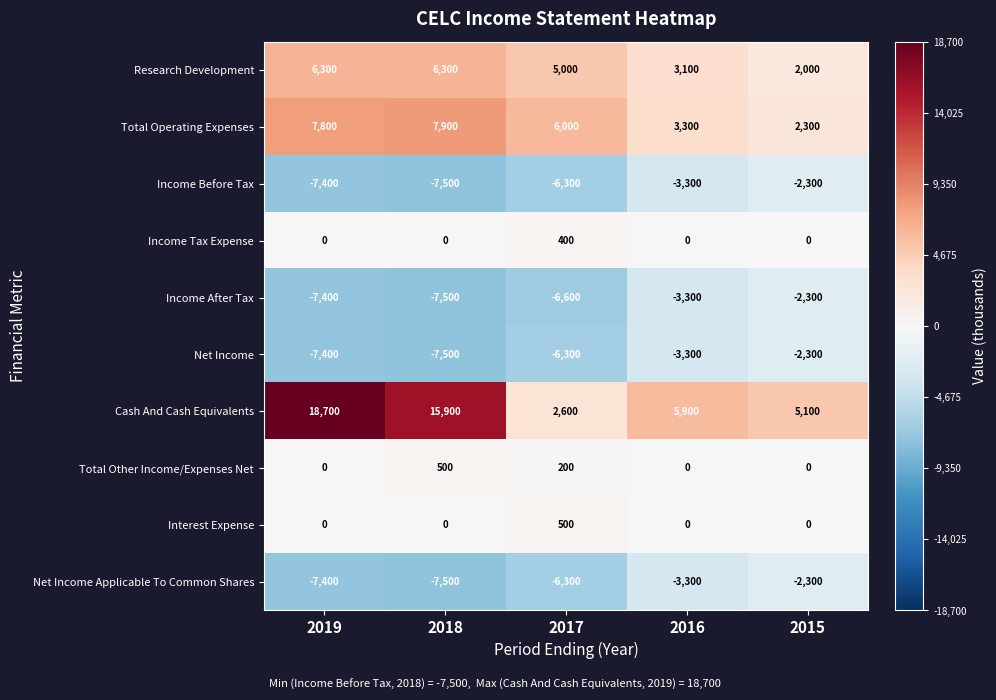

Rank the categories by Net Income value from highest to lowest.

2015, 2016, 2017, 2019, 2018